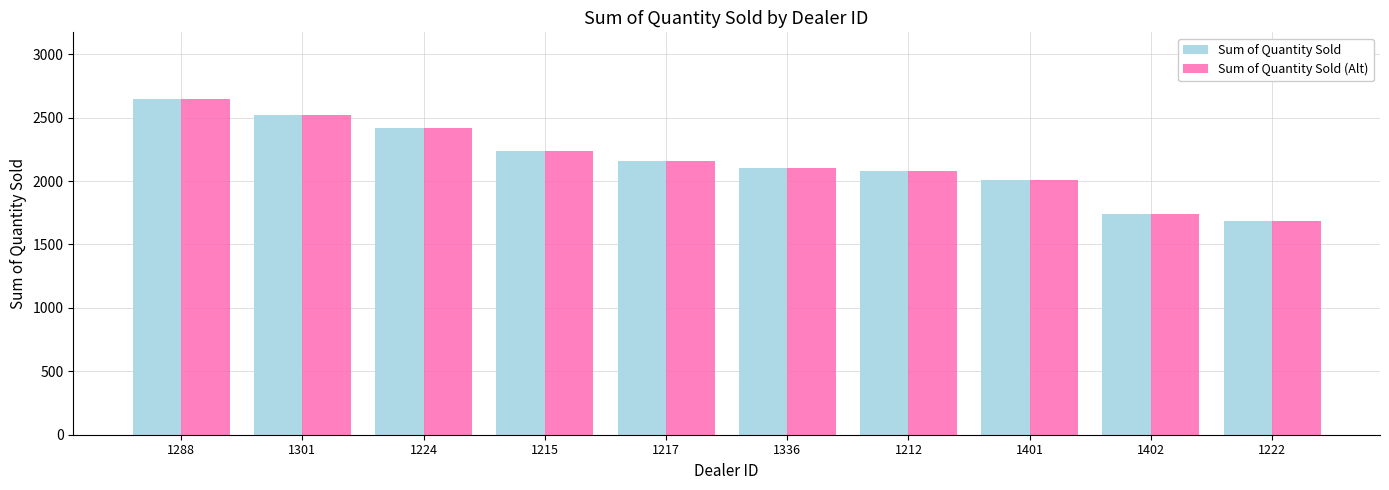

Where does the Sum of Quantity Sold (Alt) series first go above 2158?

1288